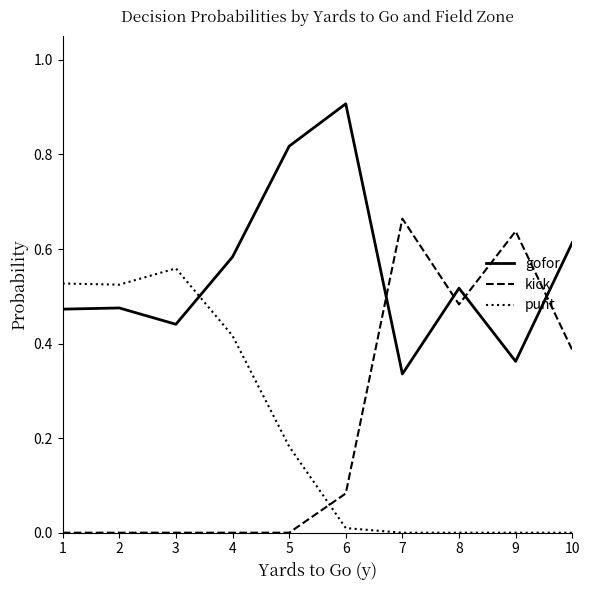

Which series has the widest spread of values?

kick